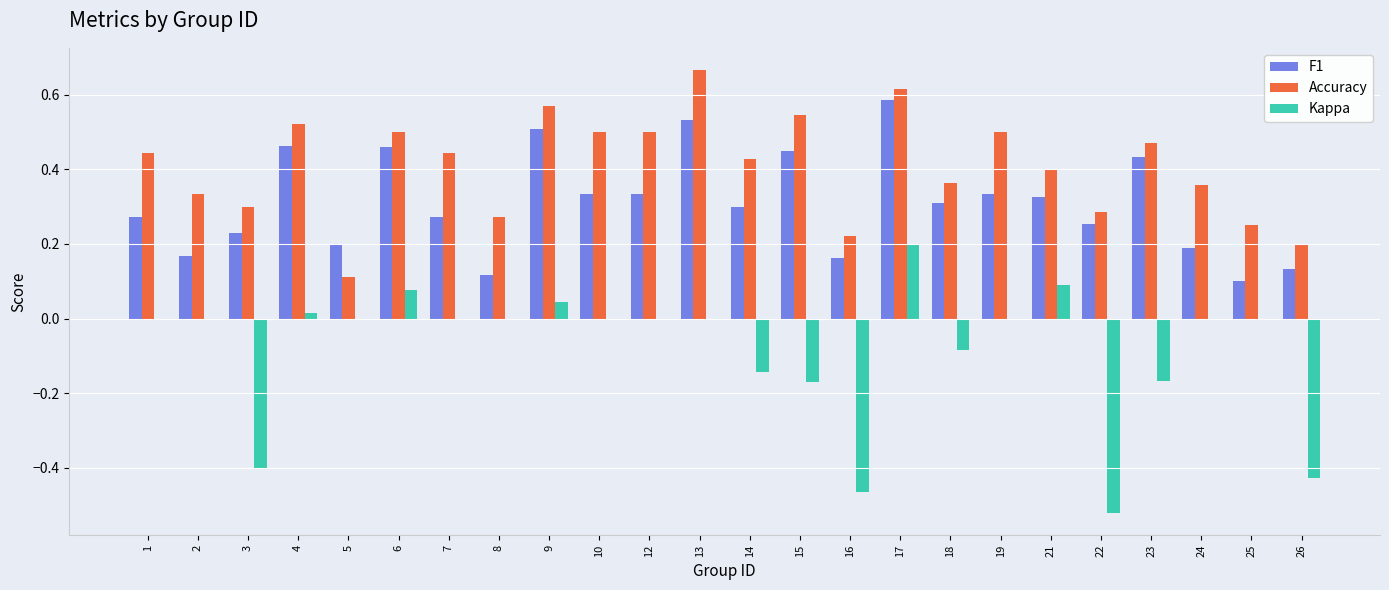

At which category is the sum across all series the highest?

17